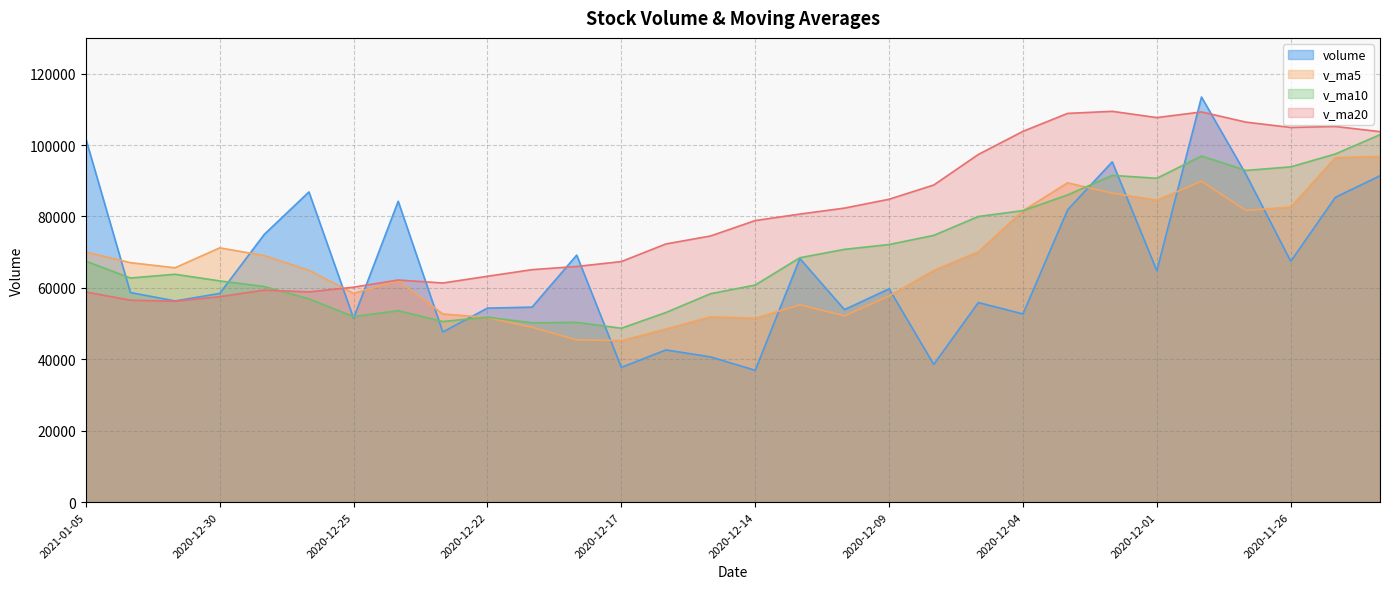

The v_ma5 series shows 24609.0 at 2020-12-23. True or false?

False